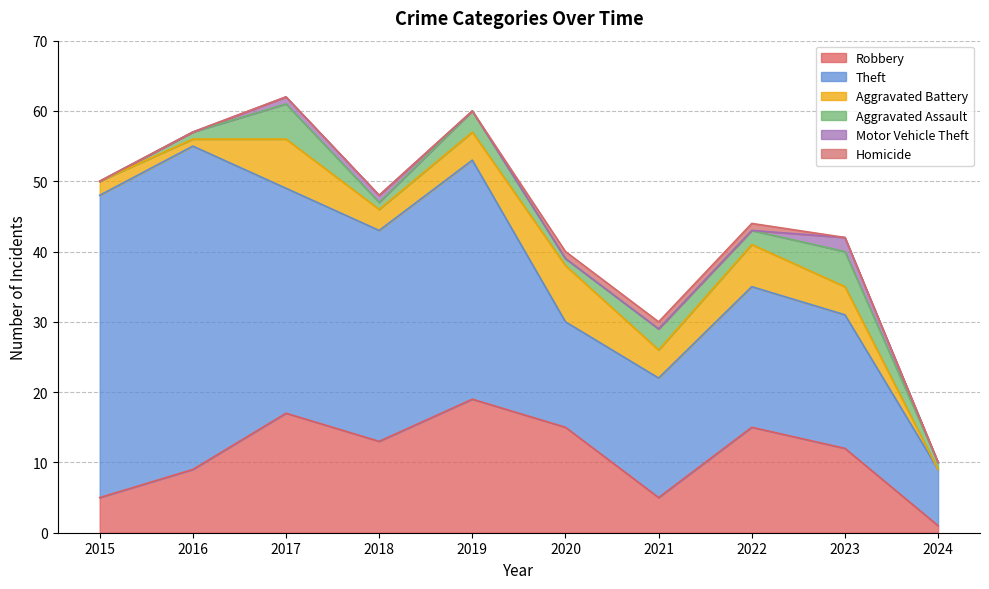

What is the value of the Theft point at the 1st from the left?

43